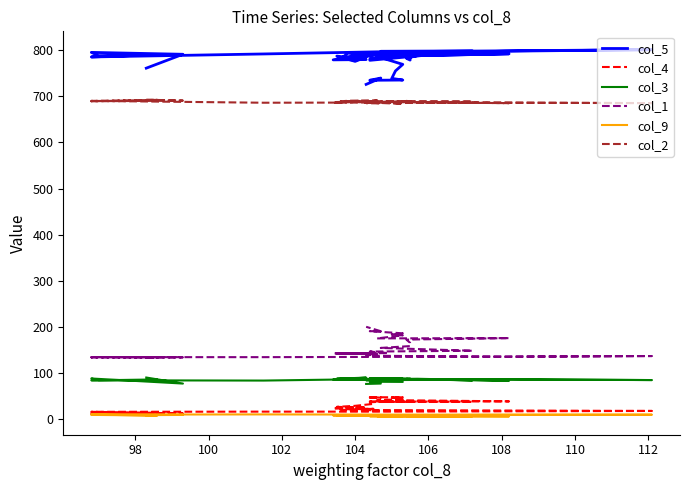

At which category does col_9 reach its first local valley?

104